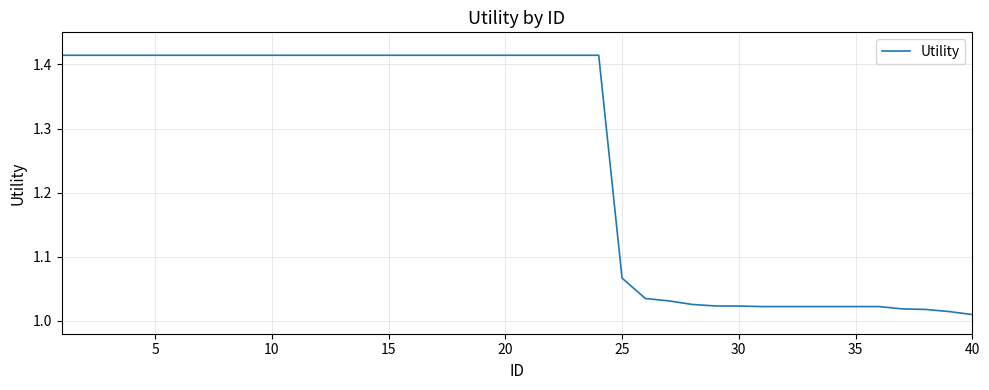

What is the difference between the maximum and minimum values?

0.4